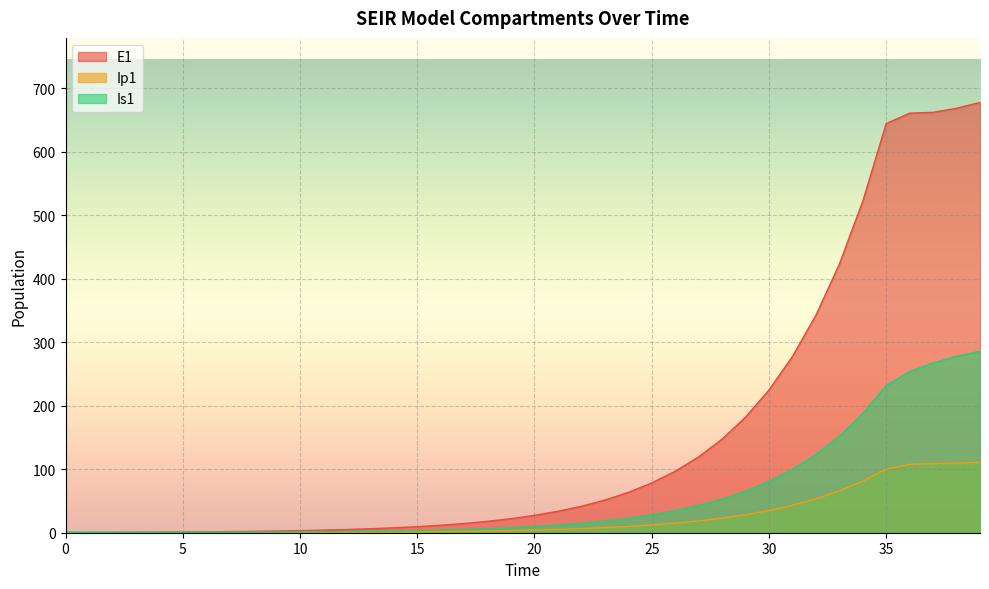

Rank the series at 28 from highest to lowest value.

E1, Is1, Ip1